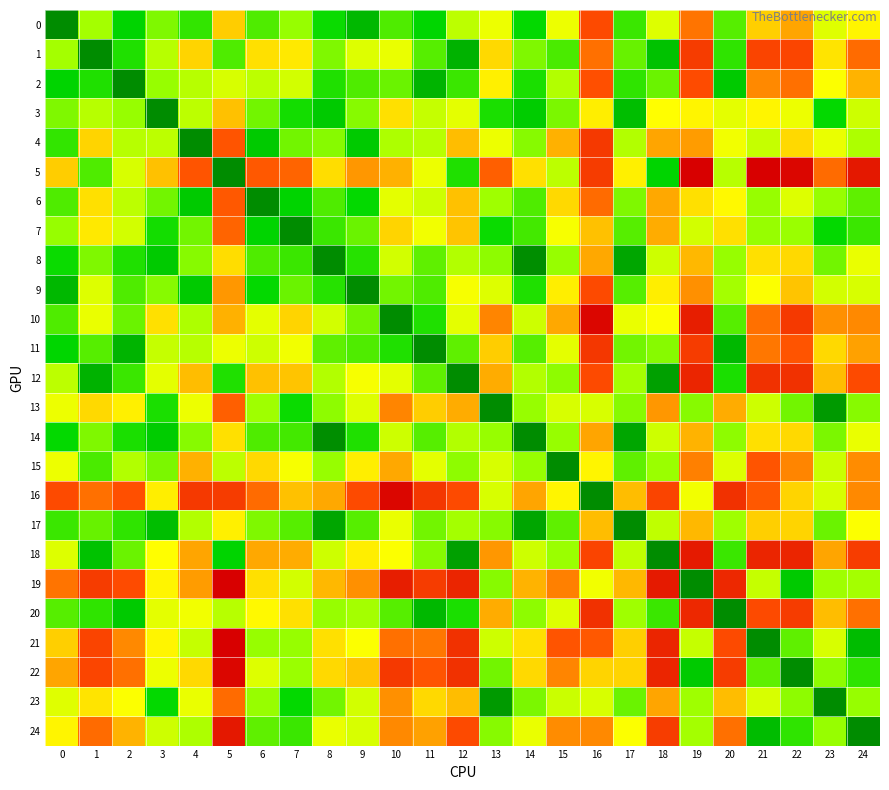

Which series has the widest spread of values?

5